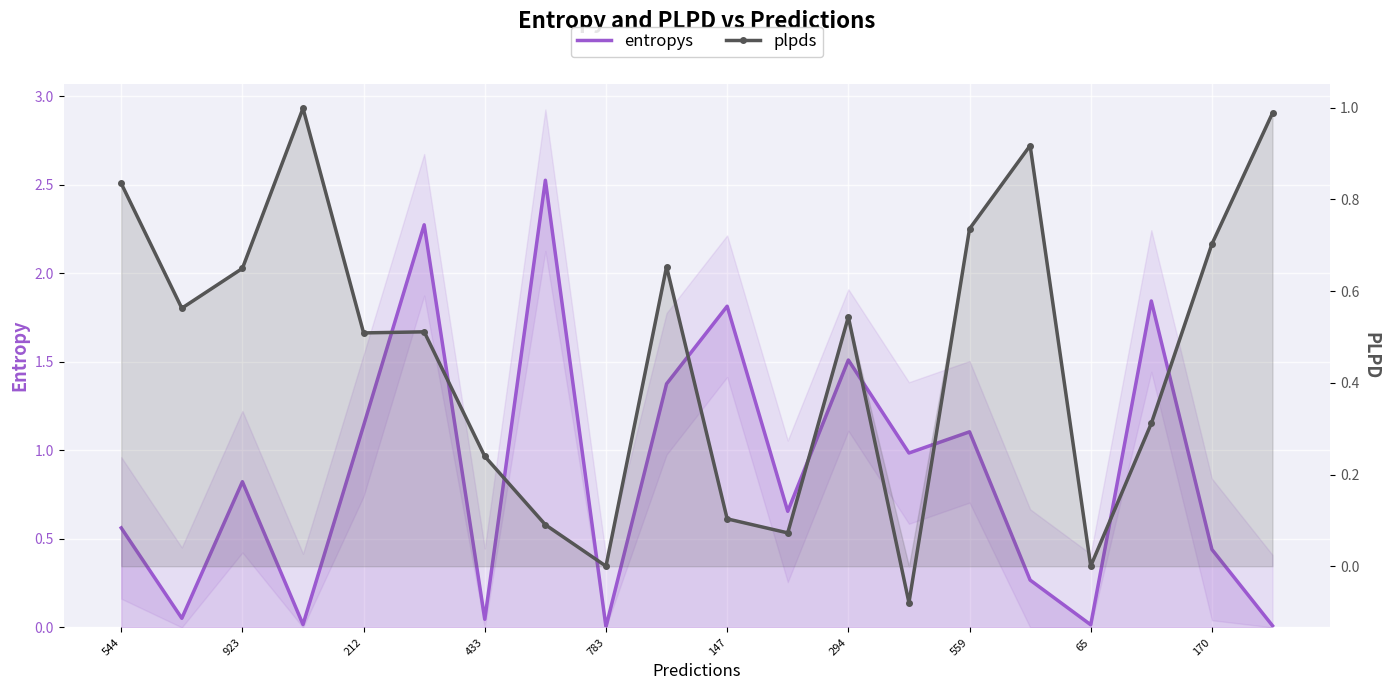

At which label does entropys reach its minimum?

783